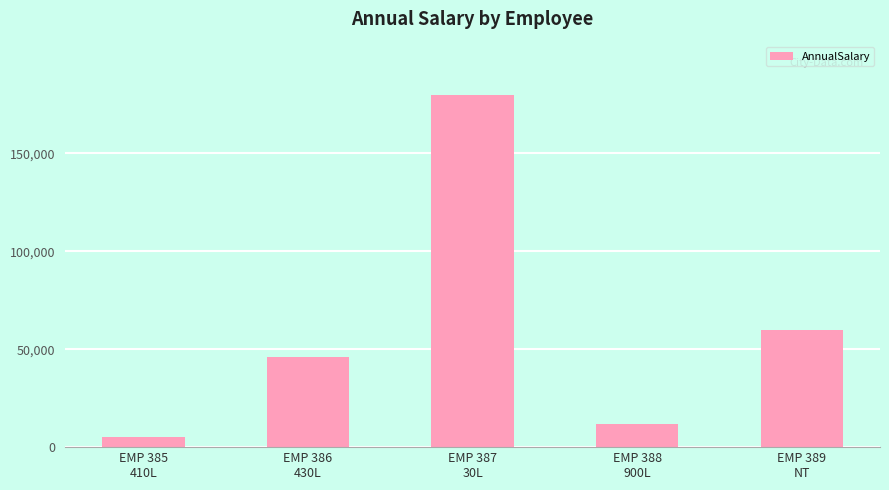

What is the sum of all values?

303705.7